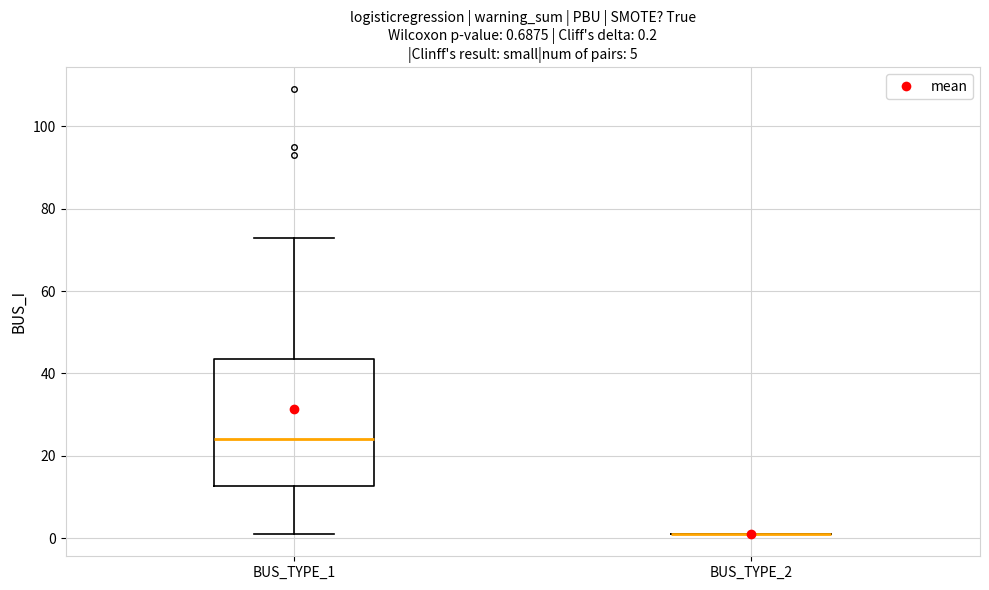

Comparing the boxes themselves (not the whiskers), which one is the tallest?

BUS_TYPE_1